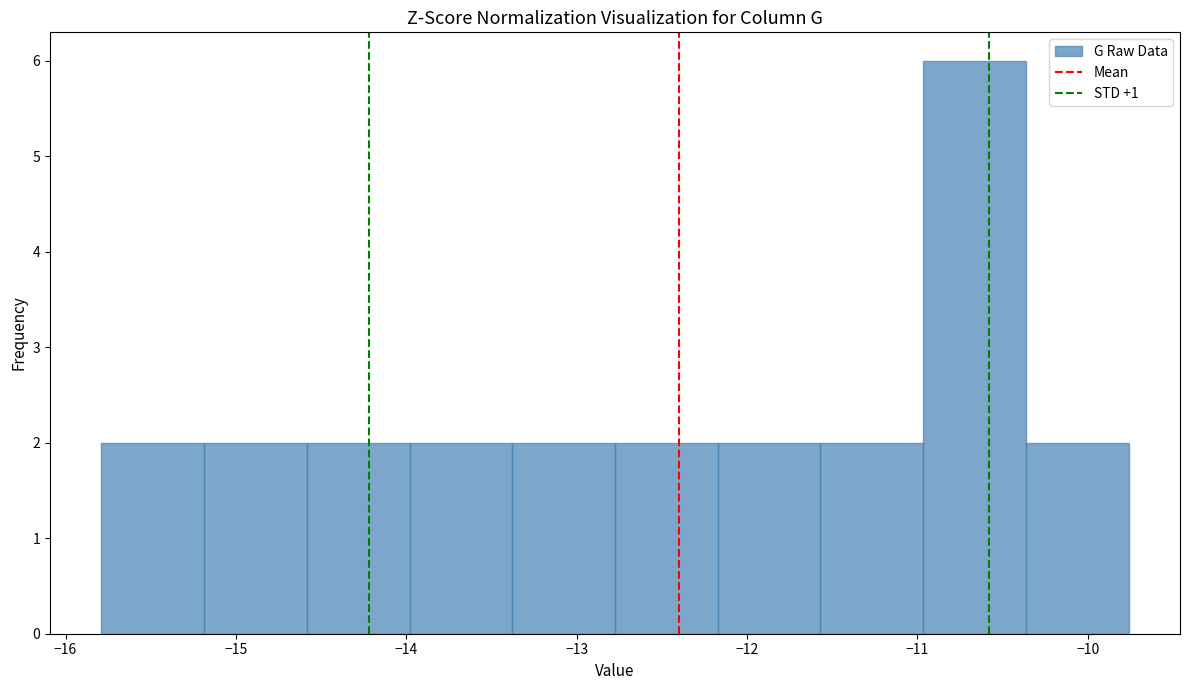

What is the height of the bar covering -11.6 to -11.0 on the x-axis? Neither the bar edges nor the heights are printed on the chart, so give them approximately, as read against the axes.

2